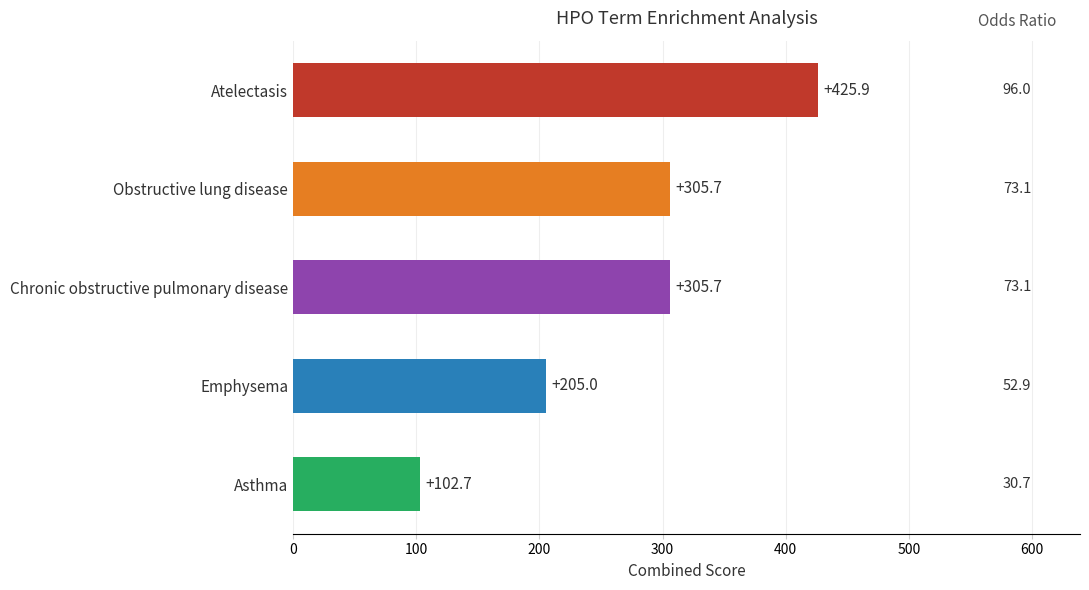

What is the minimum value shown in the chart?

102.7